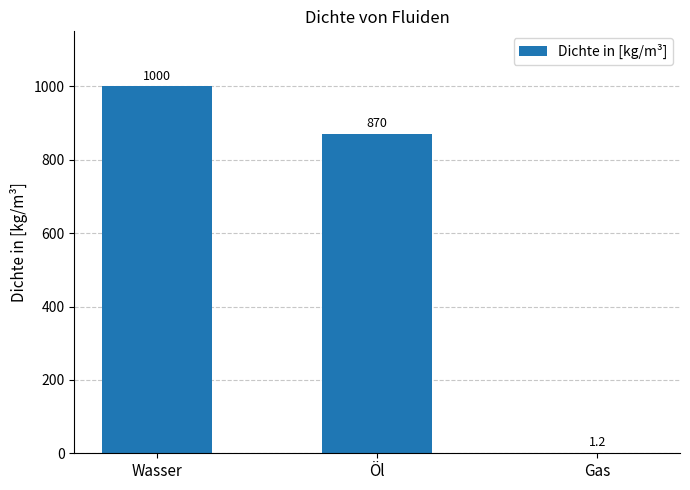

At which category does the chart reach its peak across all series?

Wasser